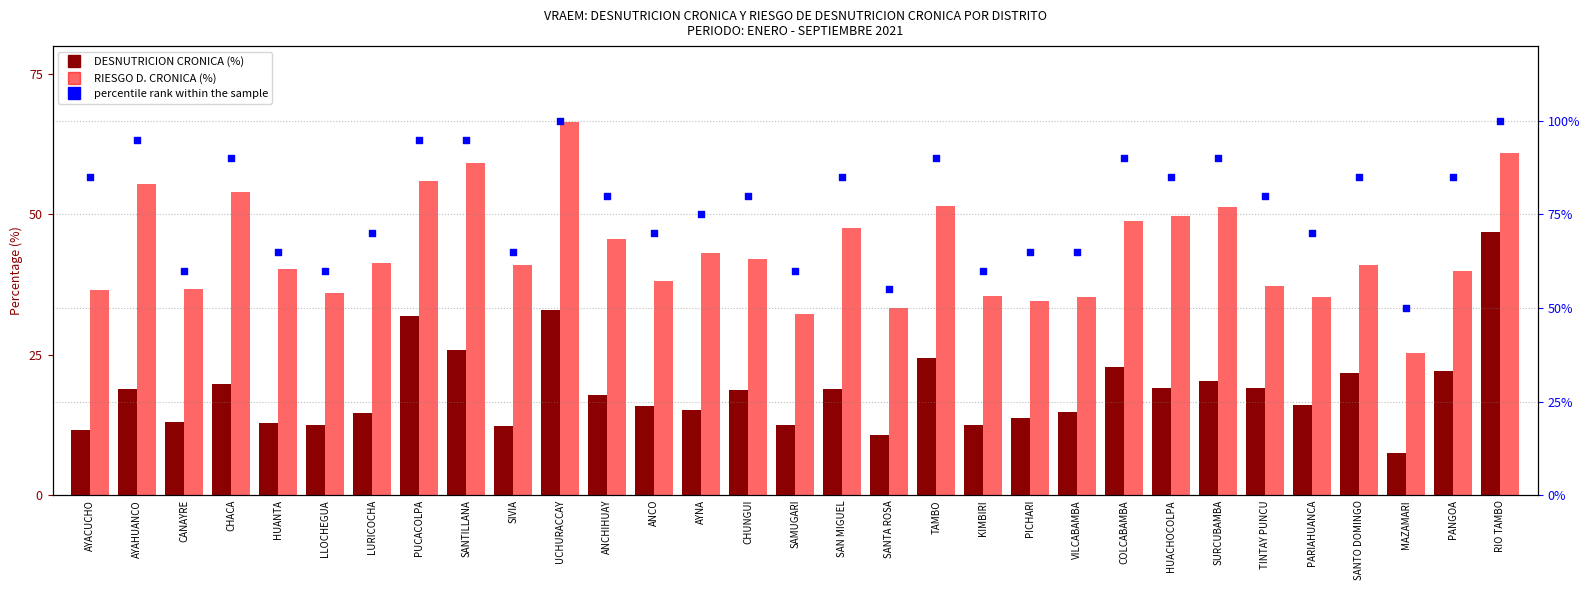

Which series has the largest total across all categories?

percentile rank within the sample